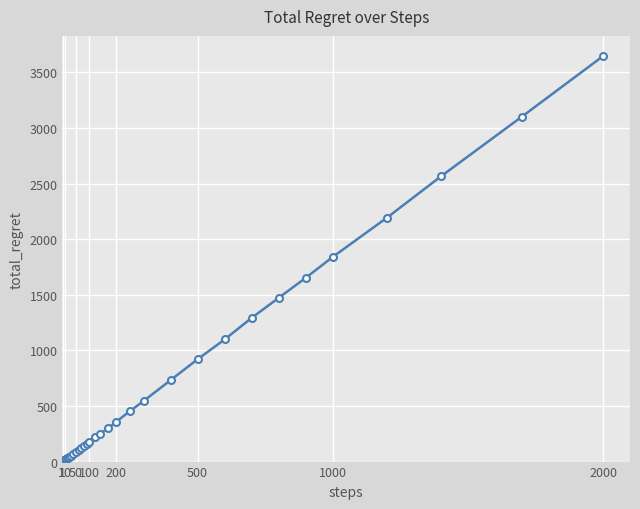

What is the difference between the maximum and minimum values?

3644